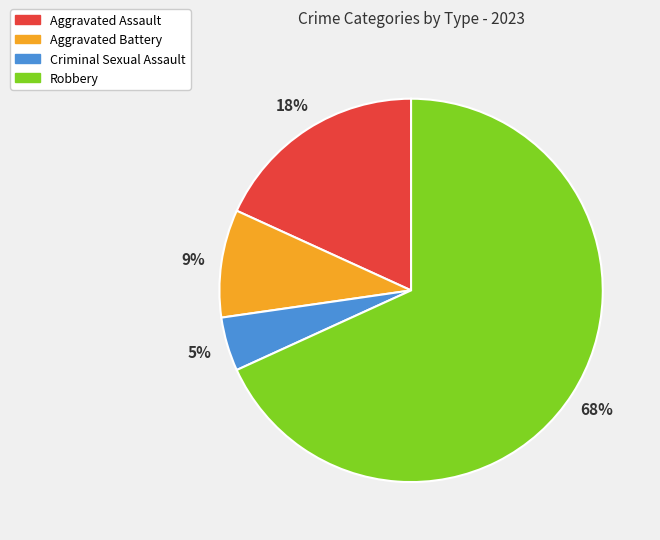

To the nearest percent, what percentage of the pie is Aggravated Assault?

18%